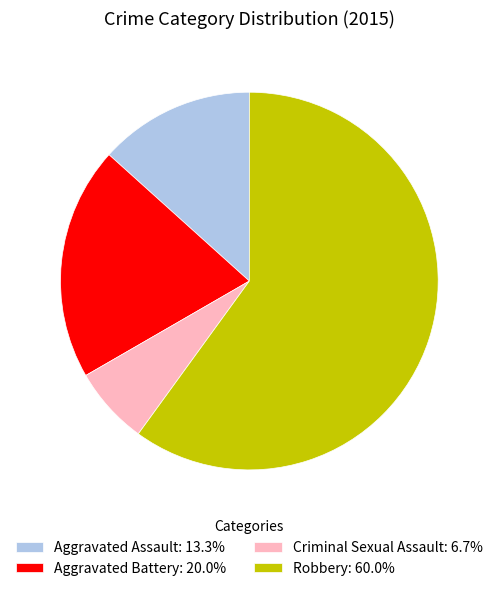

How many segments does this pie chart have?

4